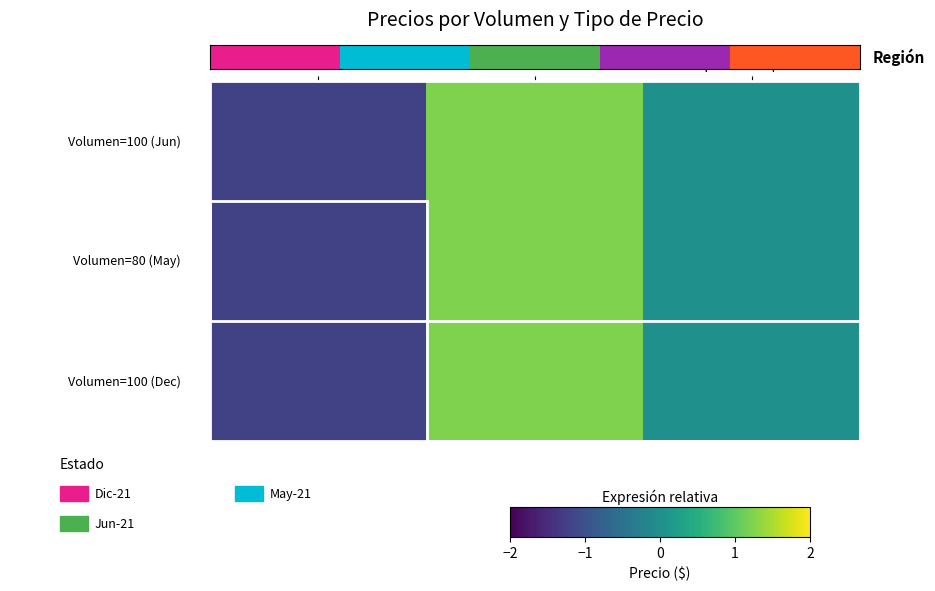

Reading left to right, what are all the values shown in this chart?

100: -1.2	1.2	0.0
80: -1.2	1.2	0.0
100b: -1.2	1.2	0.0